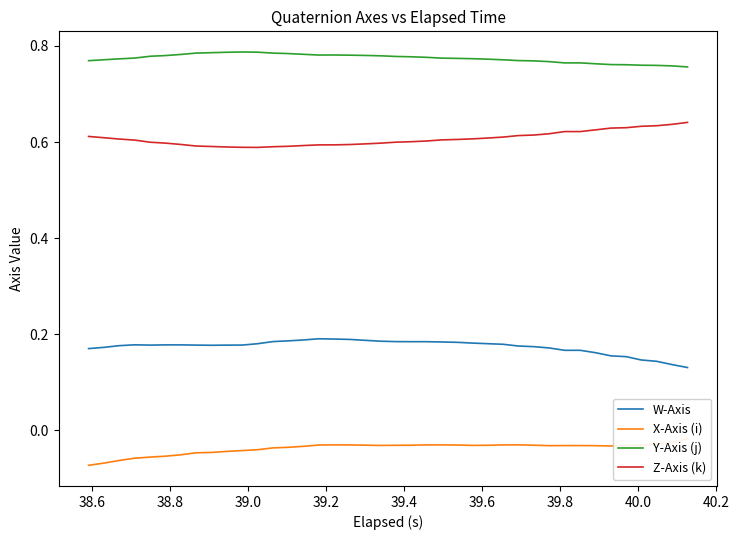

What is the value of the Y-Axis (j) point at the 4th from the left?

0.8